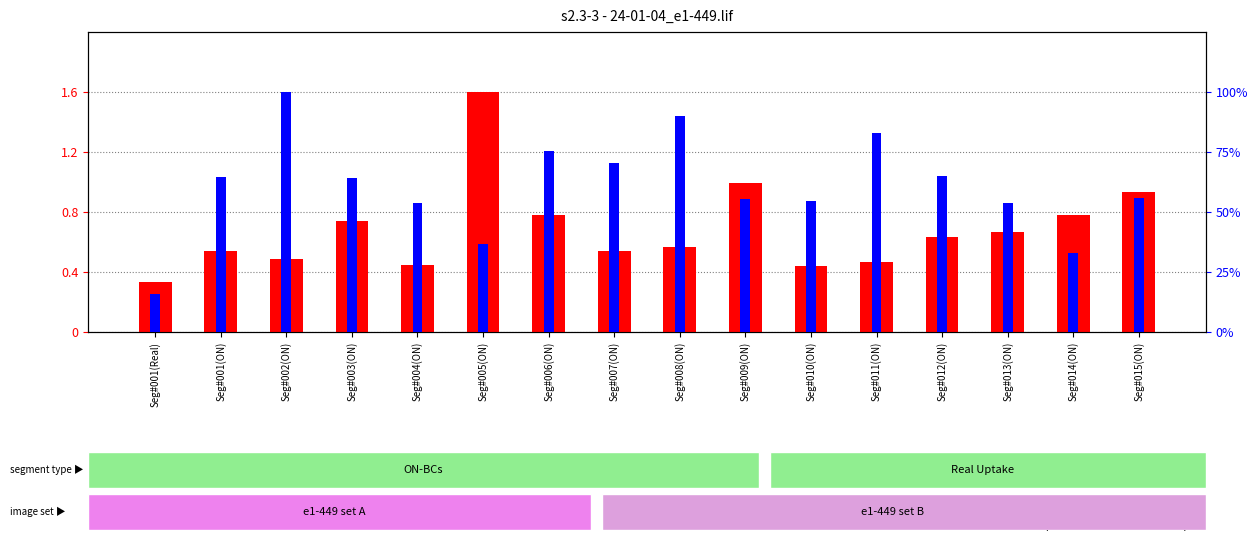

How many distinct data groups are displayed?

2